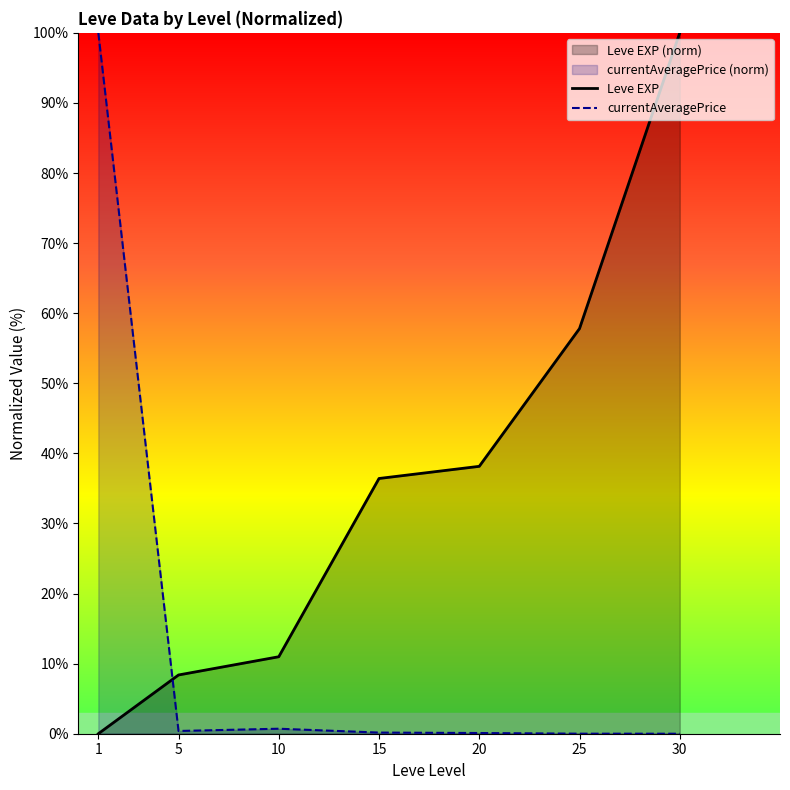

At 15, list the series in order from largest to smallest.

Leve EXP, currentAveragePrice